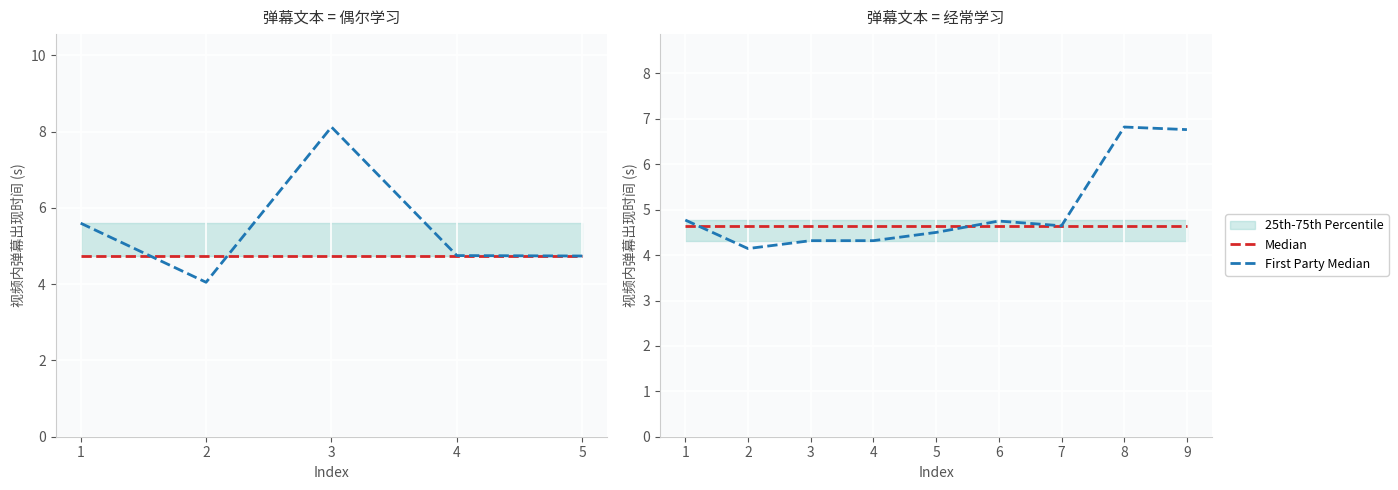

At which label does First Party Median reach its minimum?

2